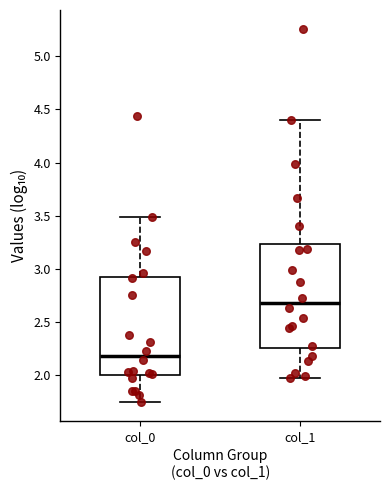

Reading left to right, transcribe this box plot: for each box, give where its median line is, the range the box spans, and where its two whiskers end, as read against the y-axis. The values are not printed on the chart, so give them approximately, as read against the axis.

col_0: median 2.20, box 2.00 to 2.95, whiskers 1.75 to 3.50
col_1: median 2.70, box 2.25 to 3.25, whiskers 2.00 to 4.40